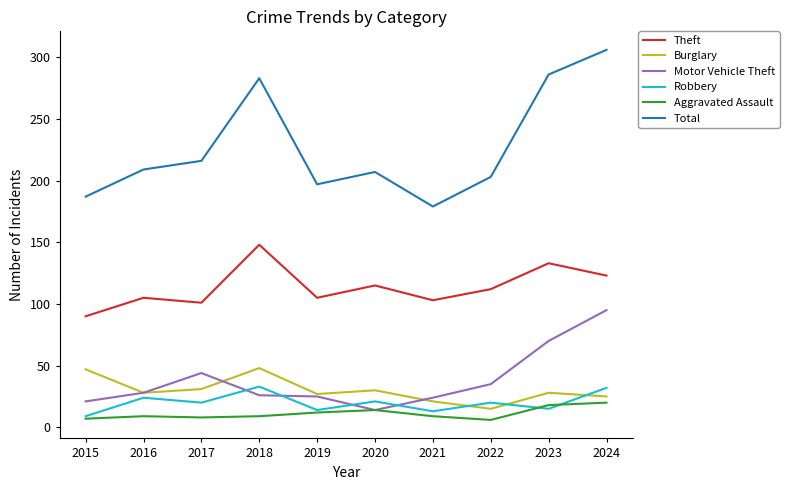

At which category does Robbery reach its first local valley?

2017